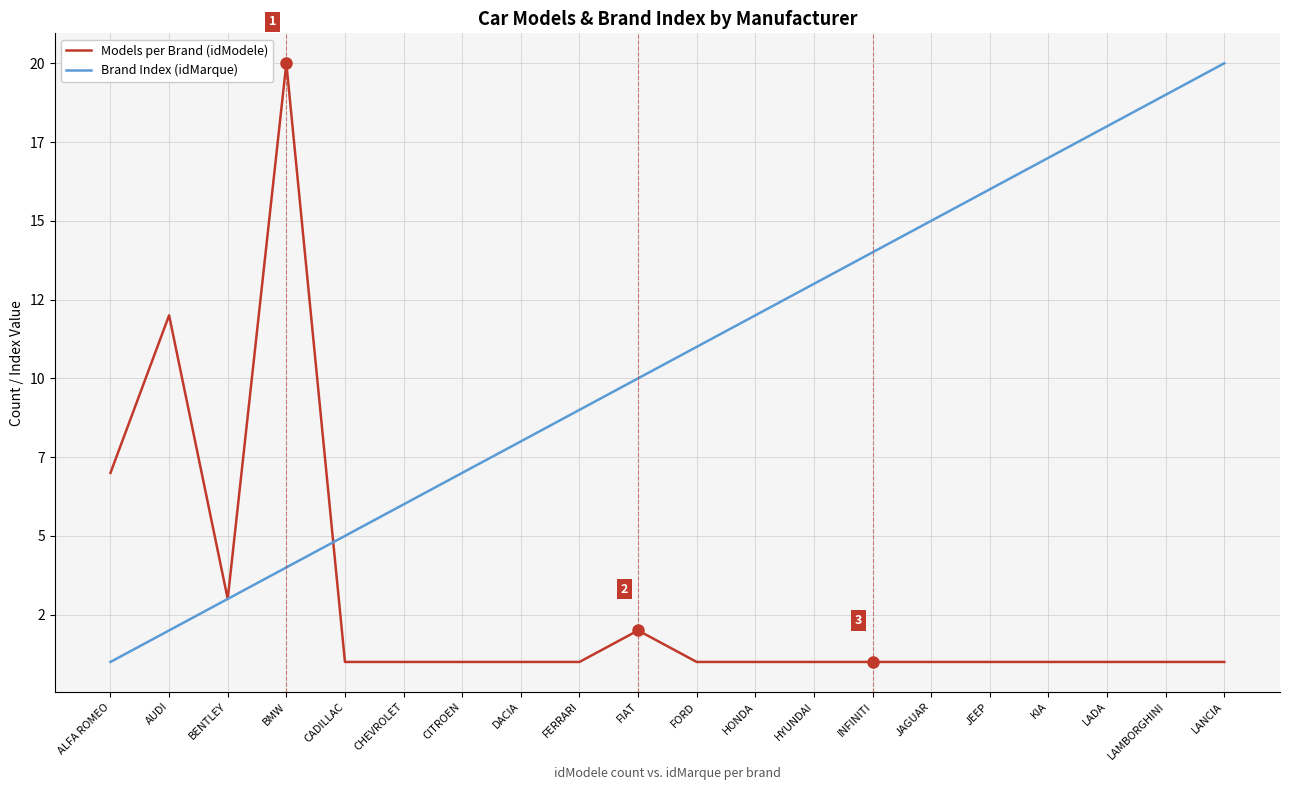

Is the value of Models per Brand (idModele) at AUDI greater than the value of Brand Index (idMarque) at JEEP?

No